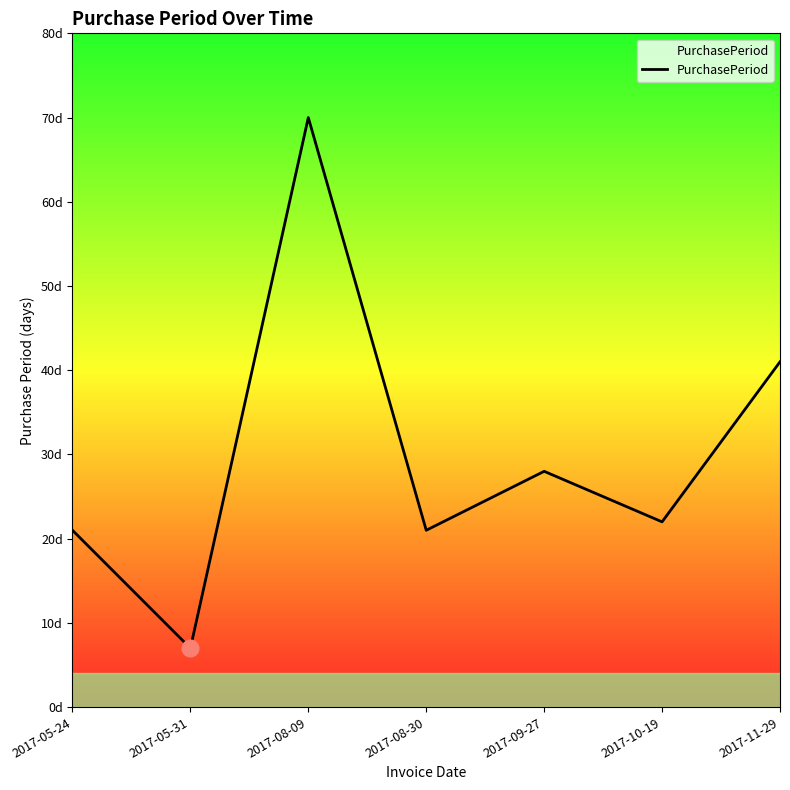

Does the chart display data point markers on the line(s)?

No